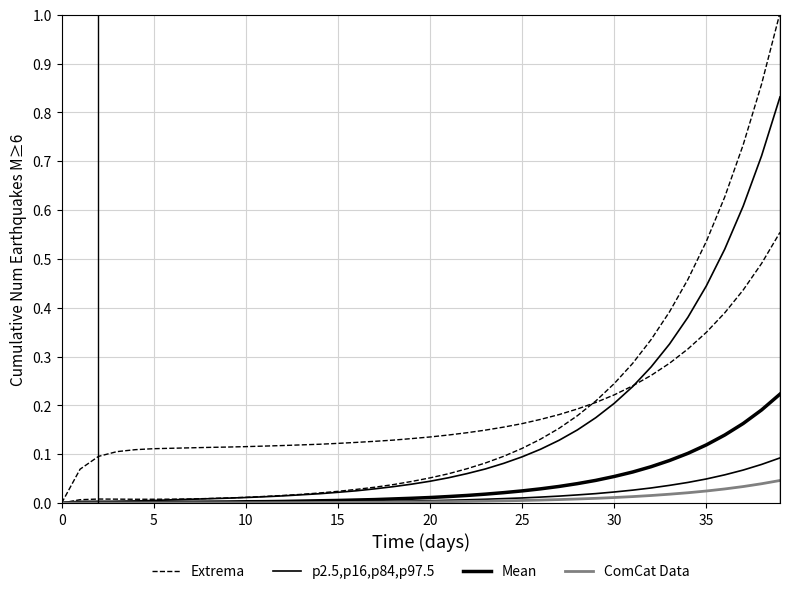

Is it true that Mean equals 0.0 at 5?

False